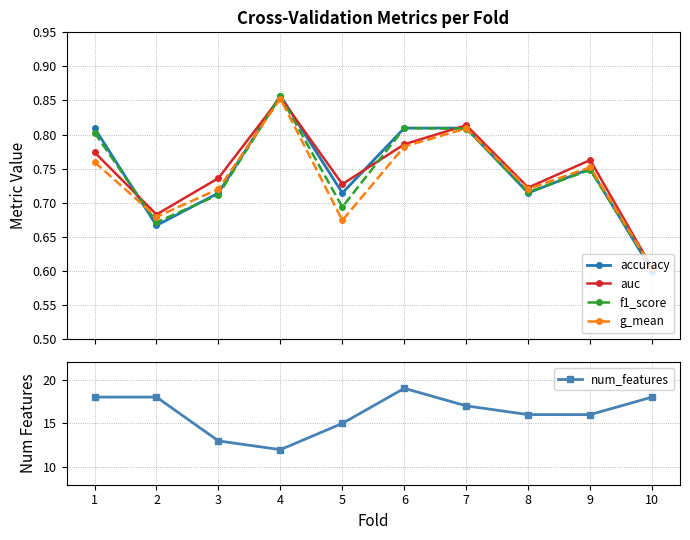

What is the approximate value of auc at 5?

0.7